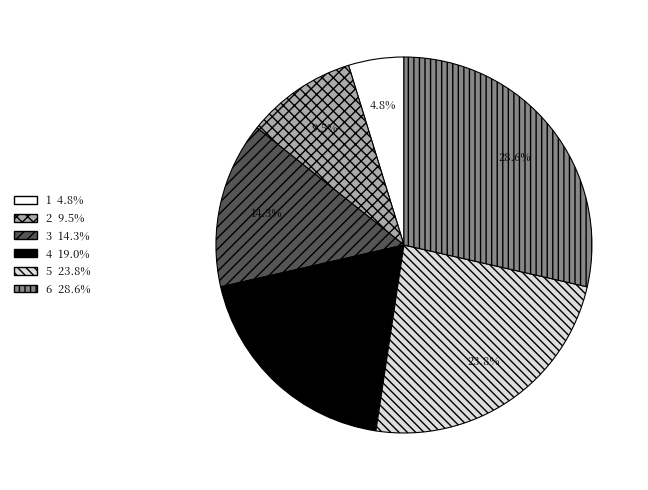

What is the ratio of the value at 1 to the value at 5?

0.2